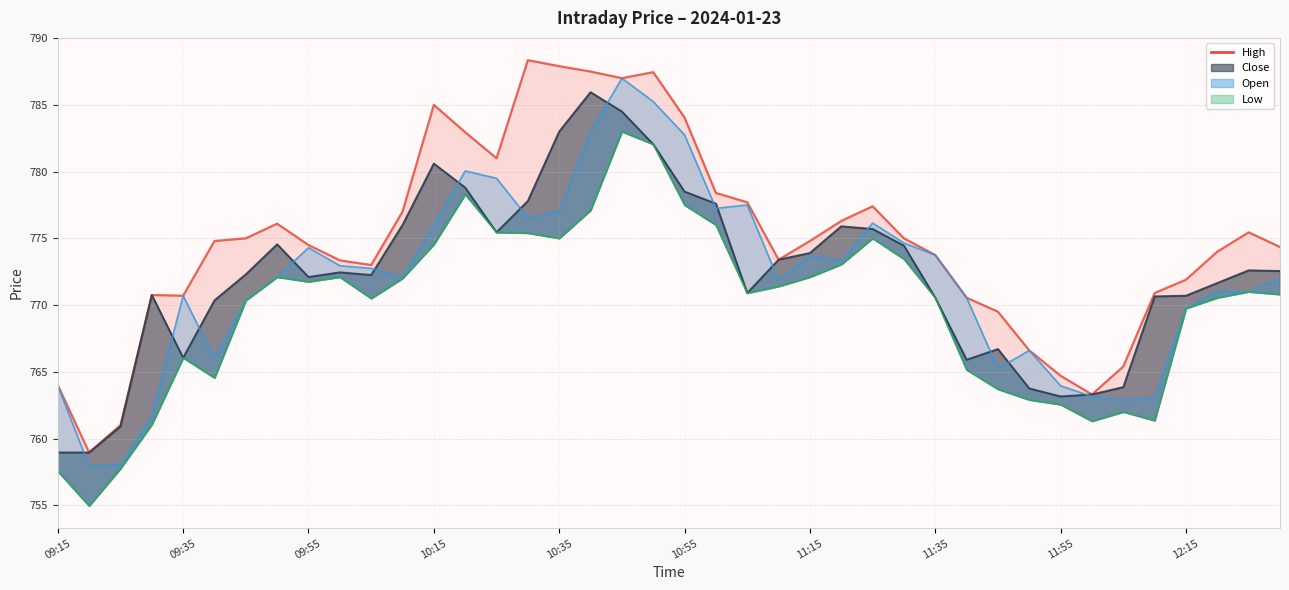

Rank the categories by value from lowest to highest.

09:35, 09:55, 33, 09:15, 32, 34, 31, 30, 29, 10:35, 10:15, 35, 36, 10, 12:15, 23, 28, 37, 39, 11:55, 10:55, 24, 11:15, 27, 38, 11:35, 25, 11, 26, 22, 21, 14, 13, 20, 12, 18, 19, 17, 16, 15